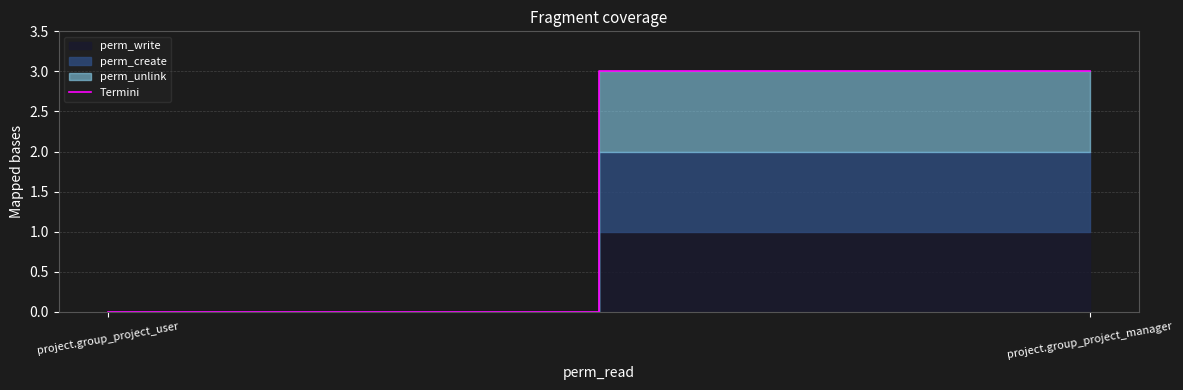

True or false: the data shows 0 at project.group_project_user.

True